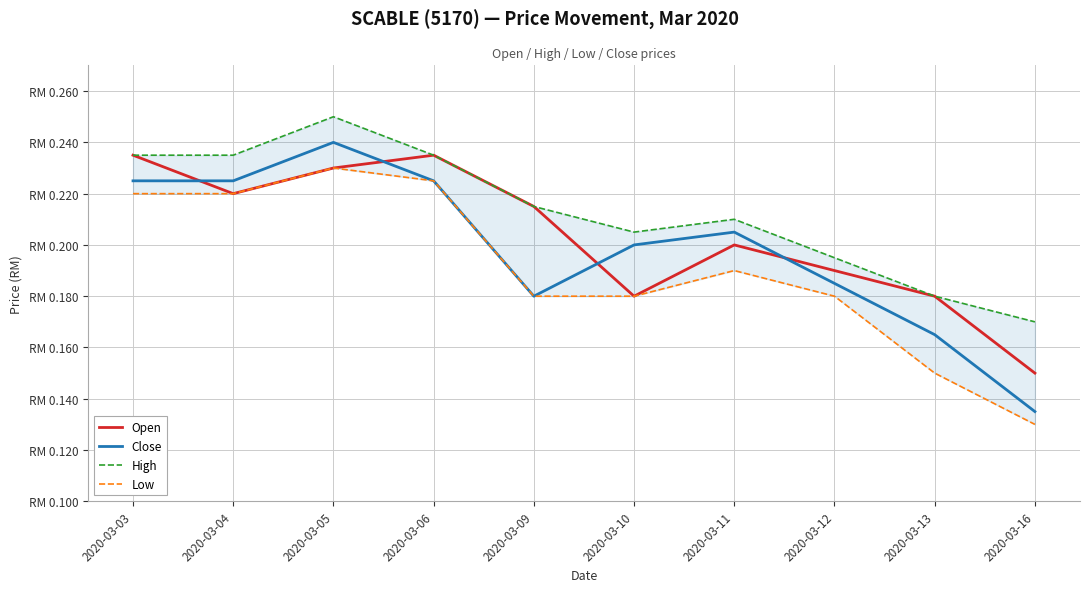

True or false: Low has more than 0 interior local peaks.

True